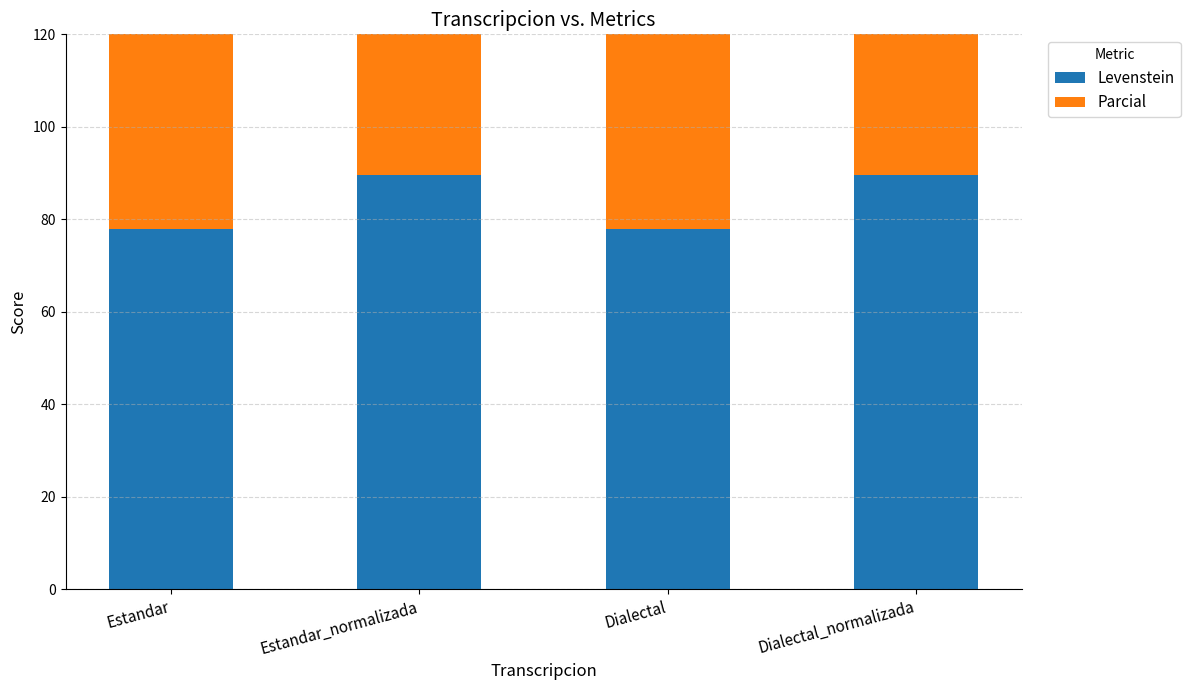

Is the value of Levenstein at Estandar greater than the value of Parcial at Dialectal?

No